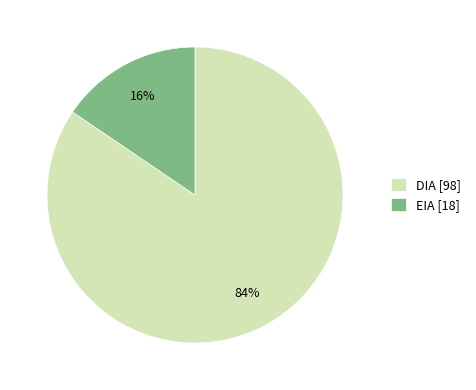

Is it true that DIA is 76% of the pie?

False